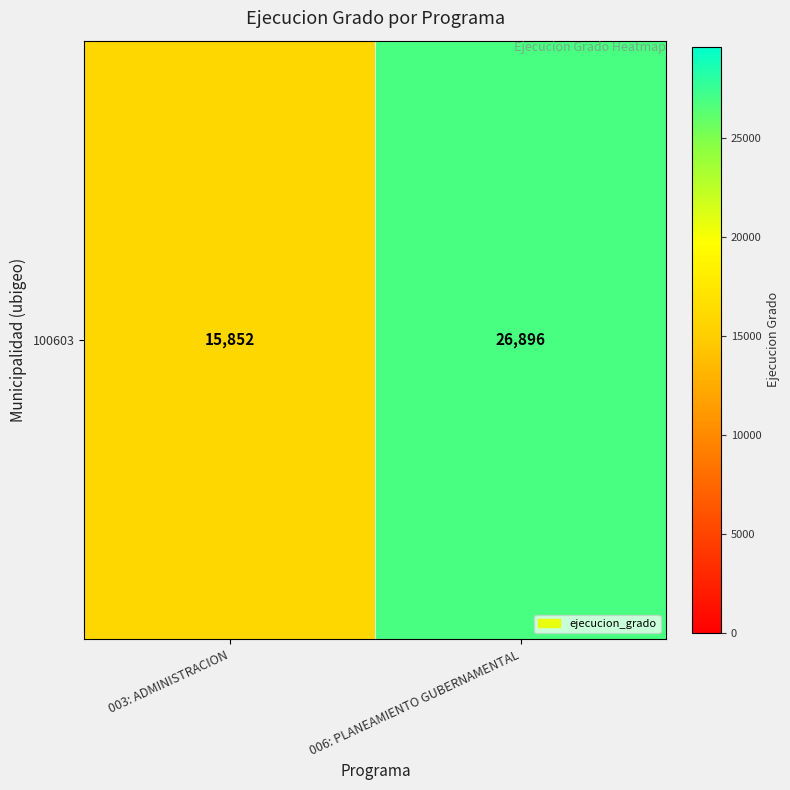

Is it true that the value at 006: PLANEAMIENTO GUBERNAMENTAL is 11144?

False